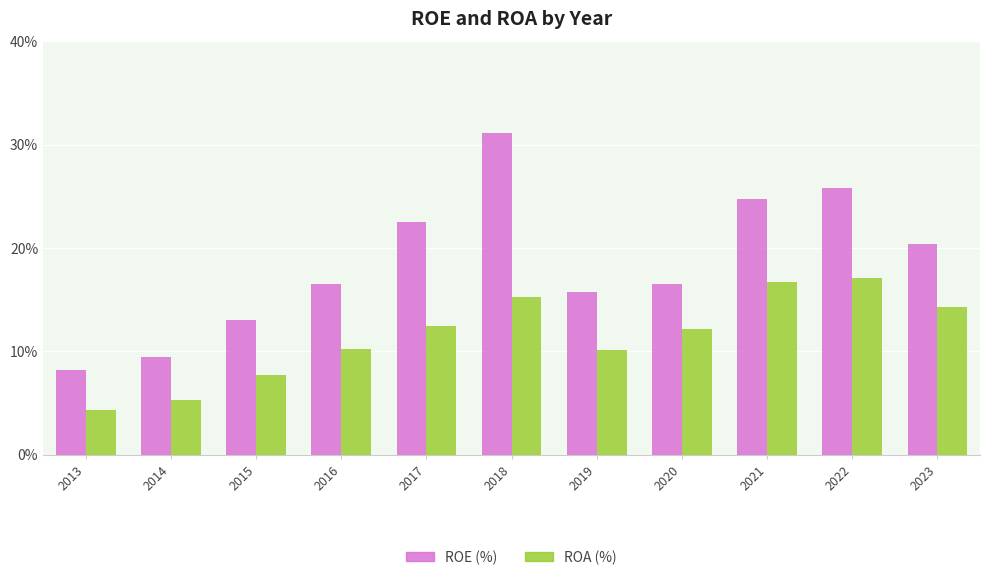

Are the bars horizontal?

No